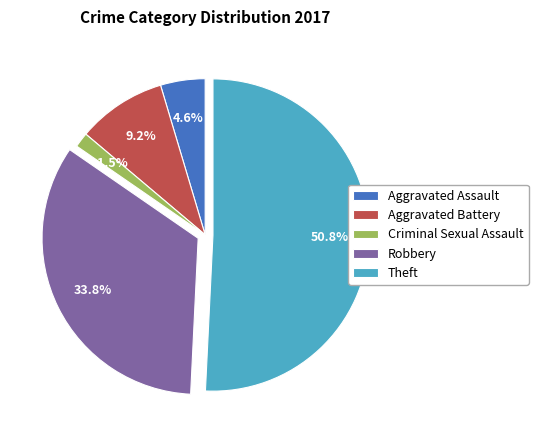

Which slice represents more than half of the pie?

Theft